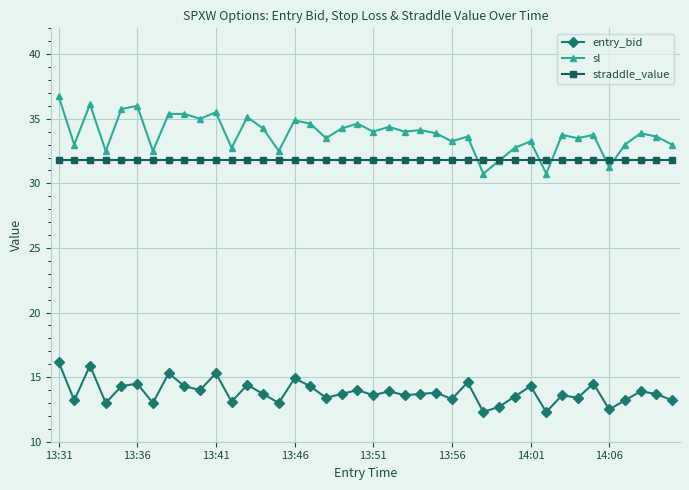

Which series has the largest range (max minus min)?

sl